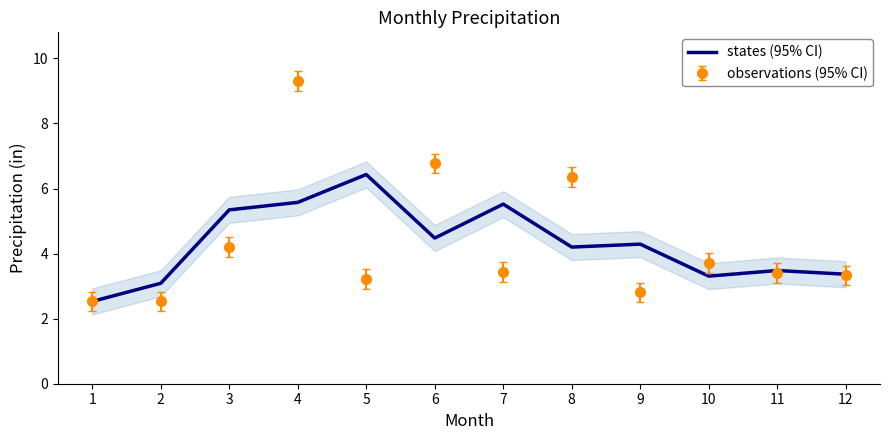

Rank the categories by value from highest to lowest.

5, 4, 7, 3, 6, 9, 8, 11, 12, 10, 2, 1